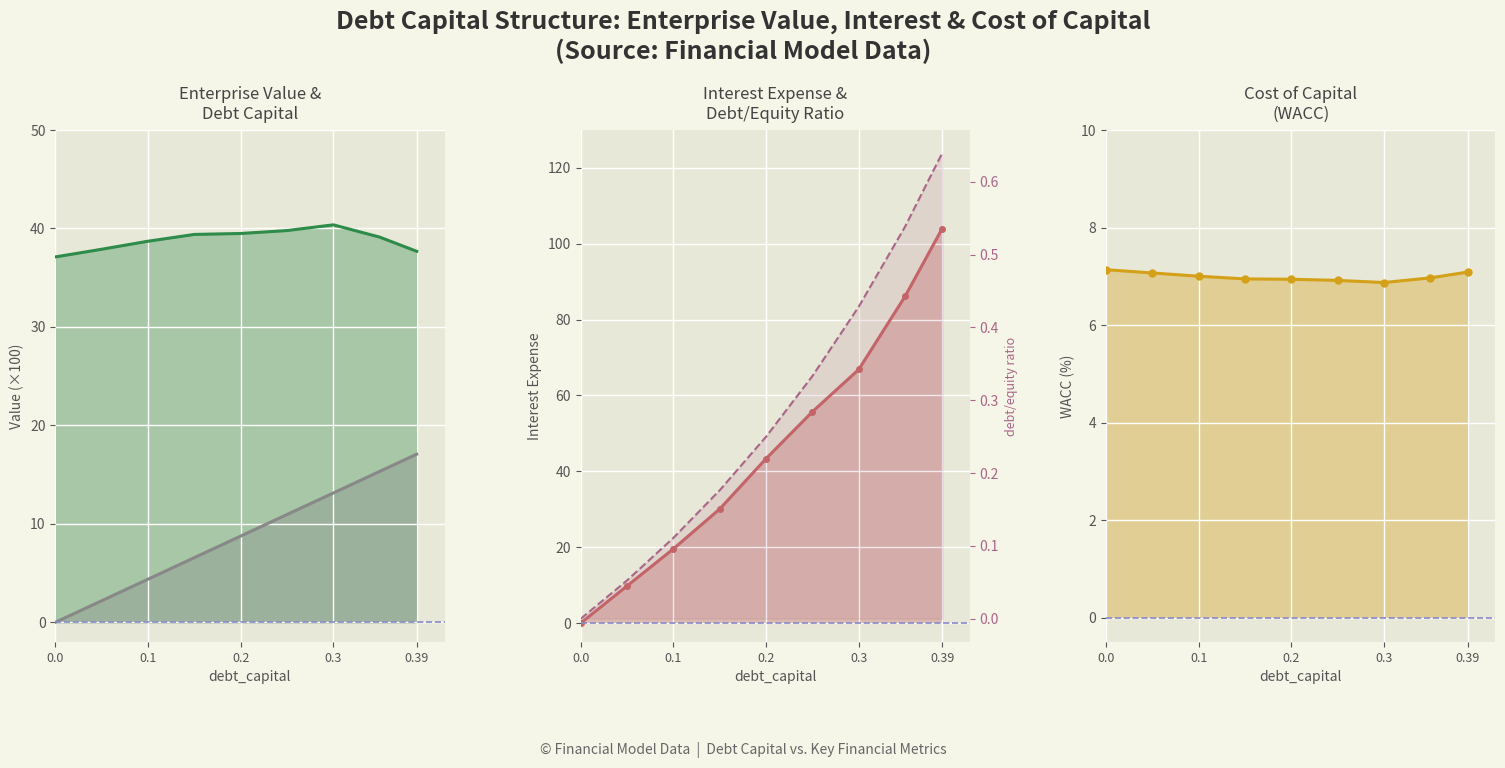

True or false: interest_expense and debt_equity cross at least once.

False